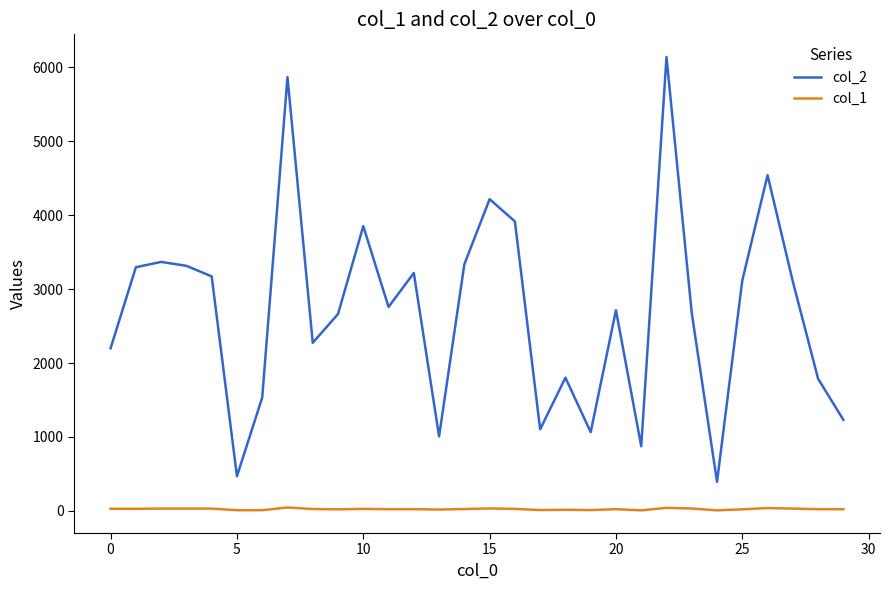

Which series has the largest total across all categories?

col_2